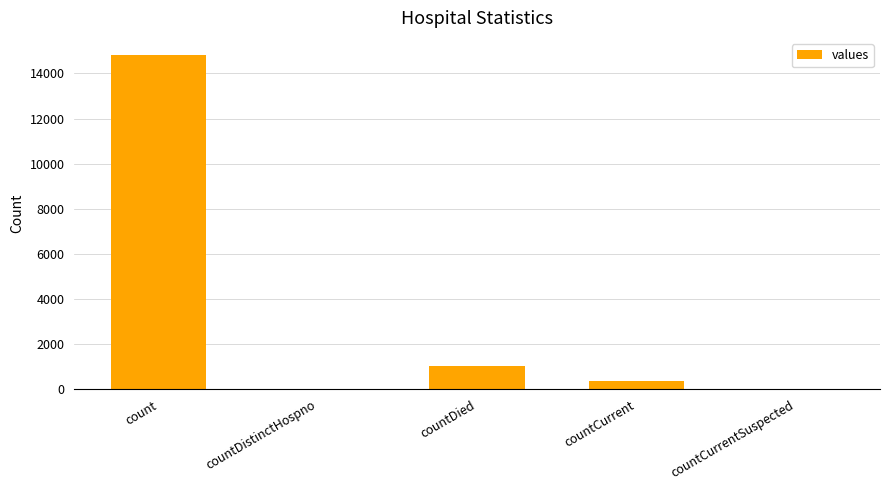

True or false: the data shows 0 at countCurrentSuspected.

True